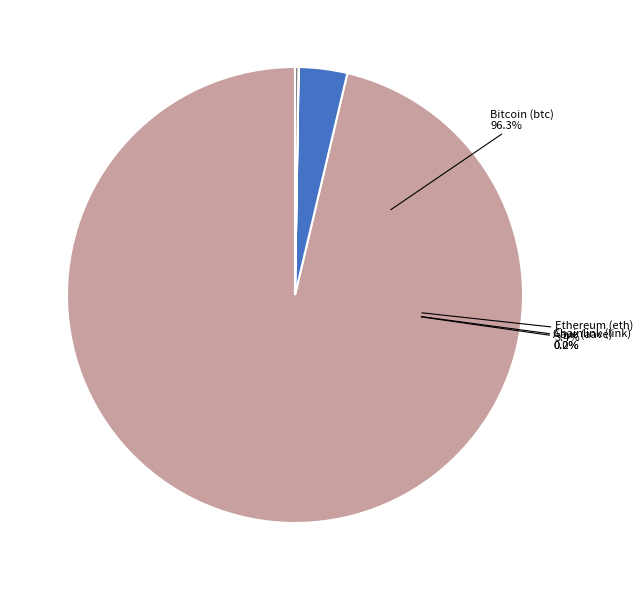

To the nearest percent, what is the average slice percentage?

25%